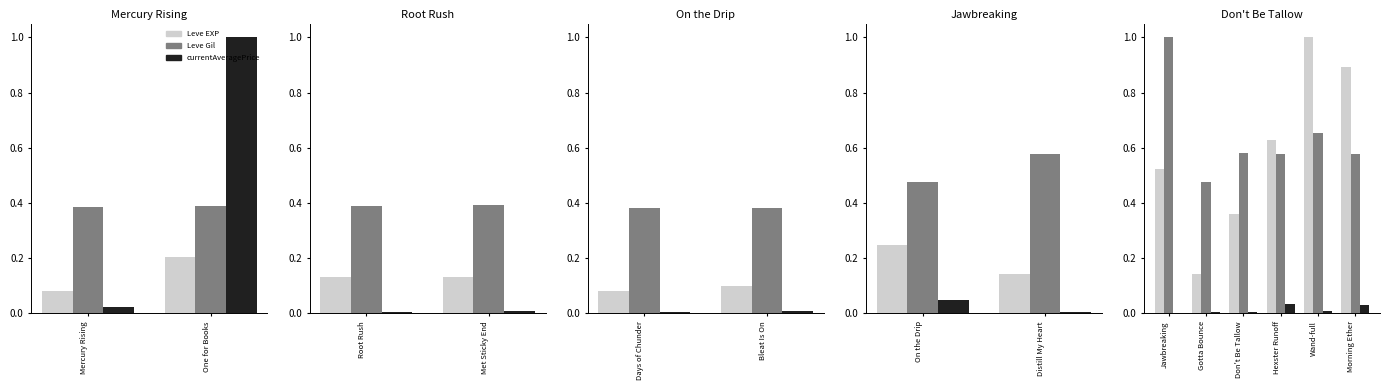

What is the difference between the highest and lowest values at Mercury Rising?

0.4